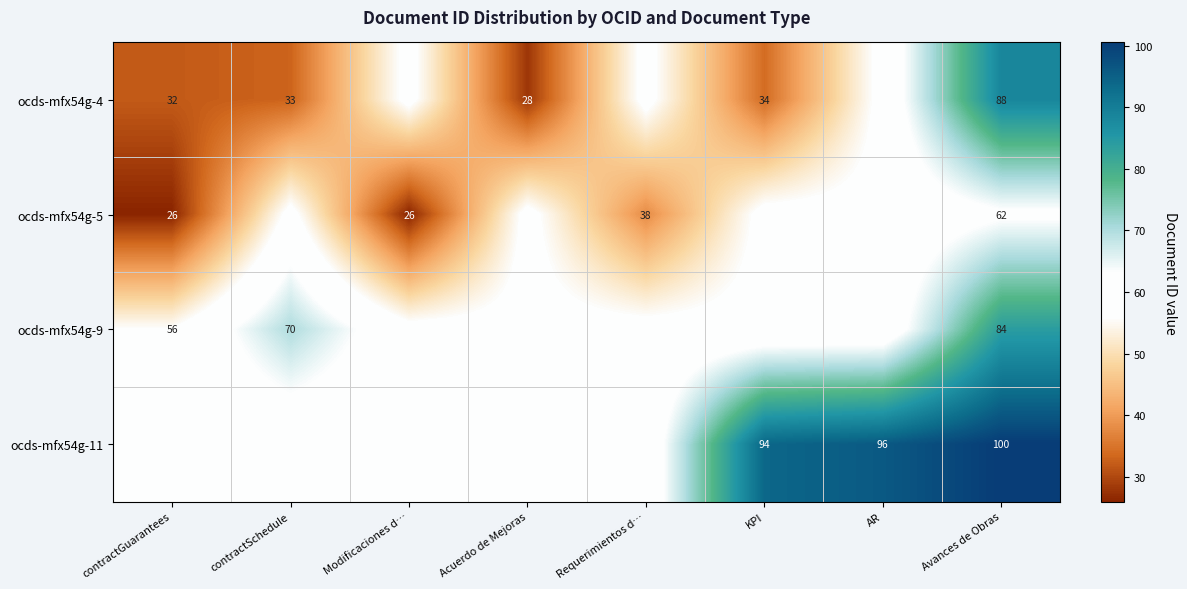

What is the sum of the ocds-mfx54g-9 values at Modificaciones d… and Avances de Obras?

141.9